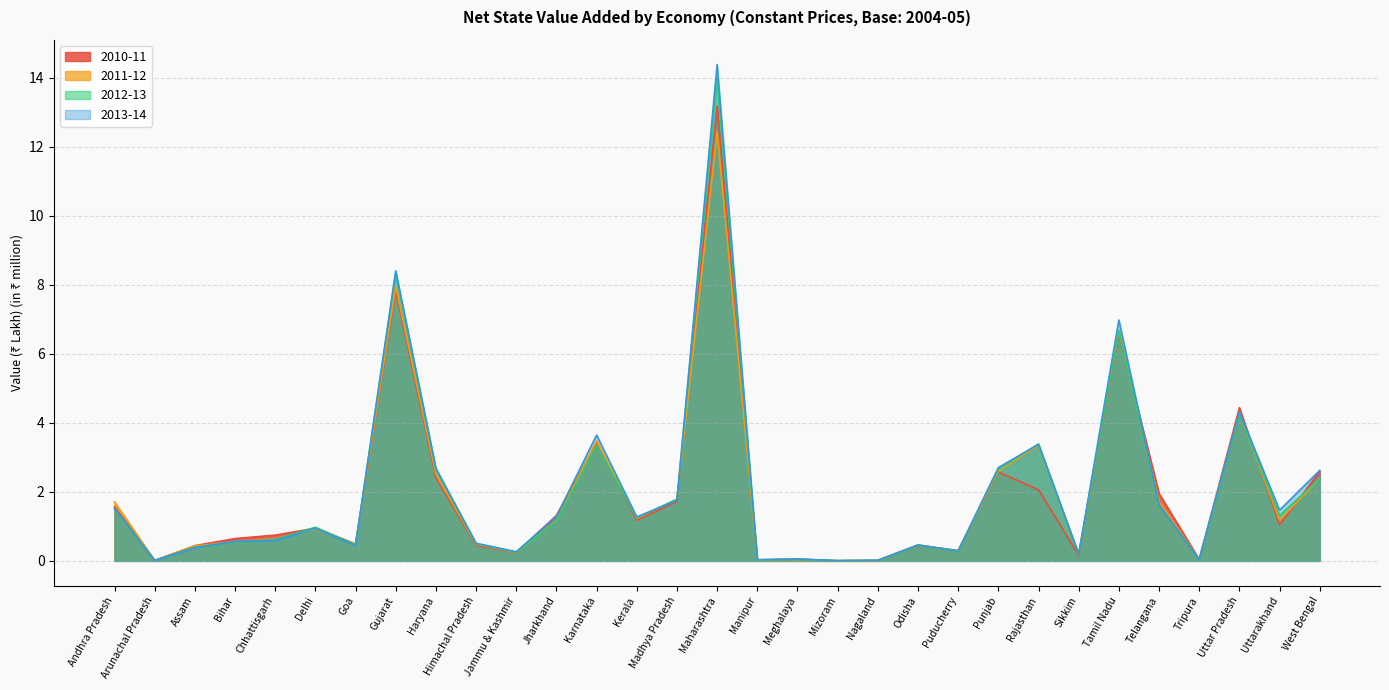

What is the difference between the maximum and minimum values in the 2013-14 series?

14.4